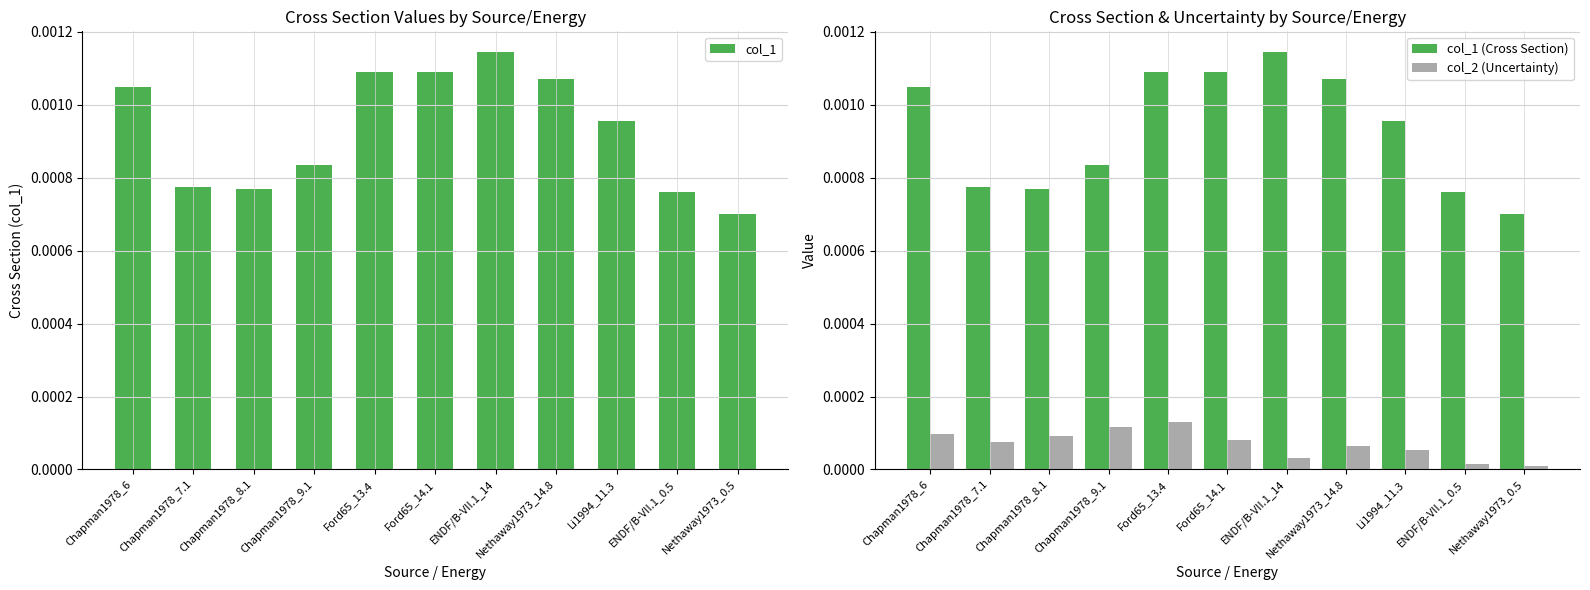

How many data points does each series have?

11